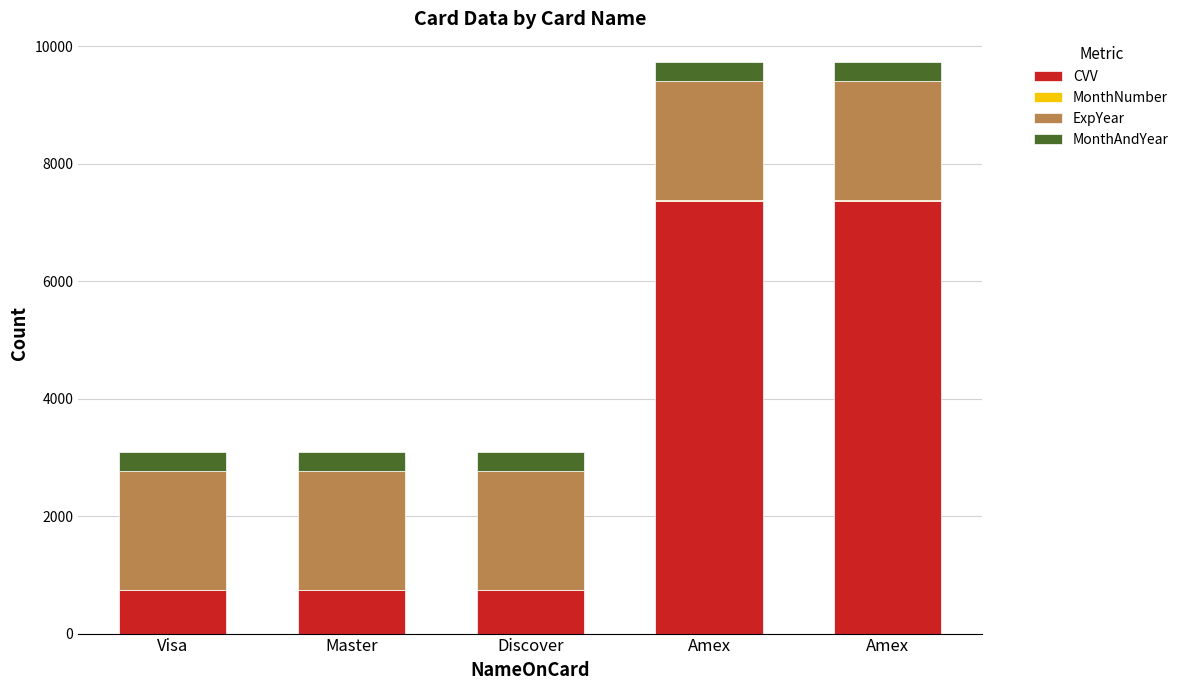

Are the bars horizontal?

No